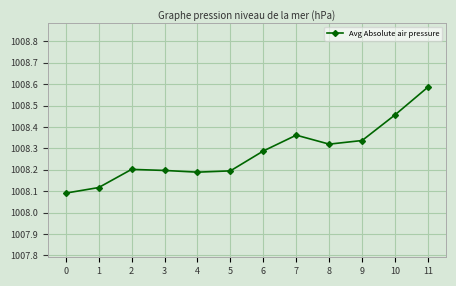

True or false: the data shows 1008.2 at 4.

True